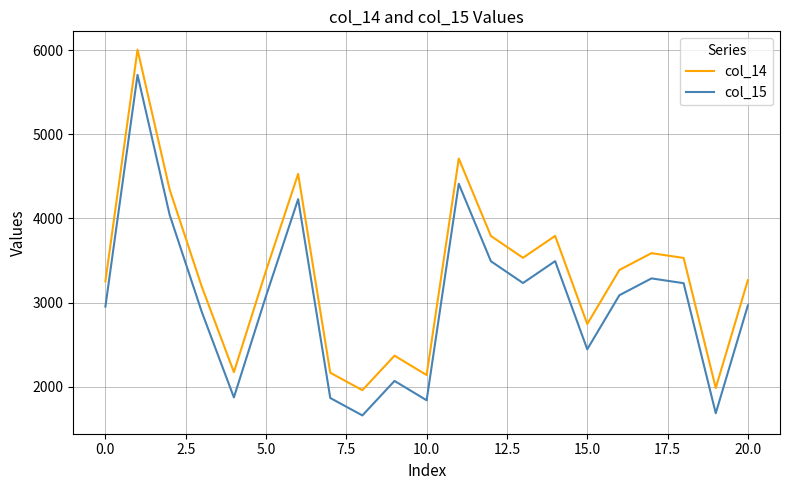

True or false: col_15 and col_14 intersect in this chart.

False